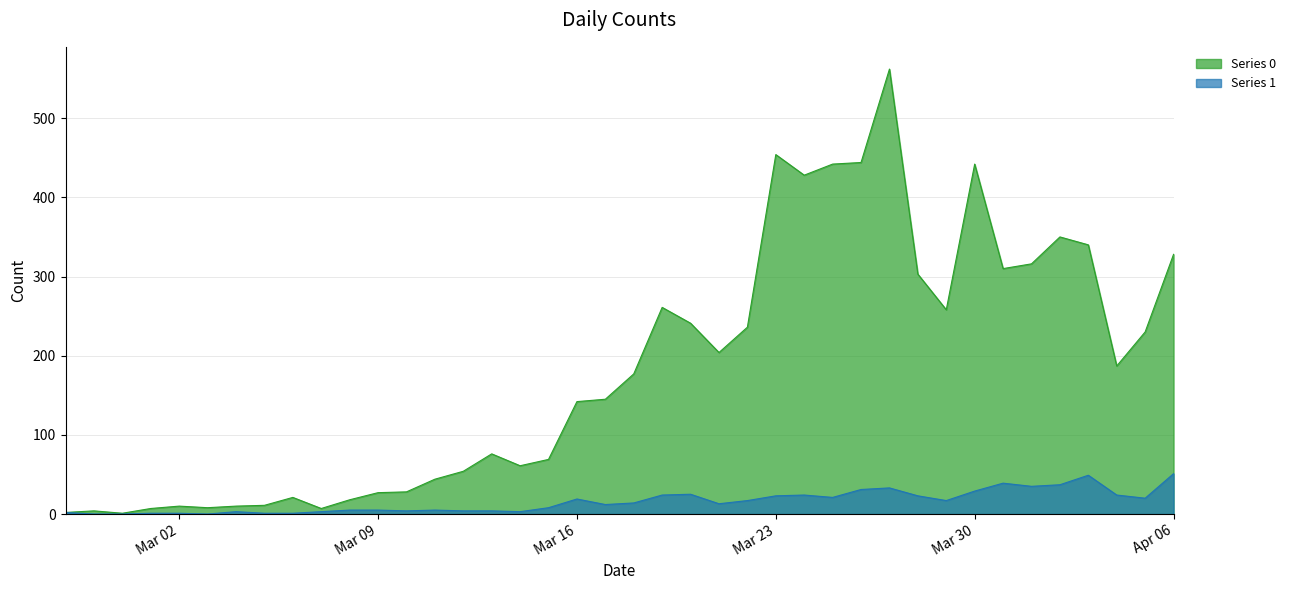

Between 2020-02-28 and 2020-03-11, which is larger?

2020-03-11